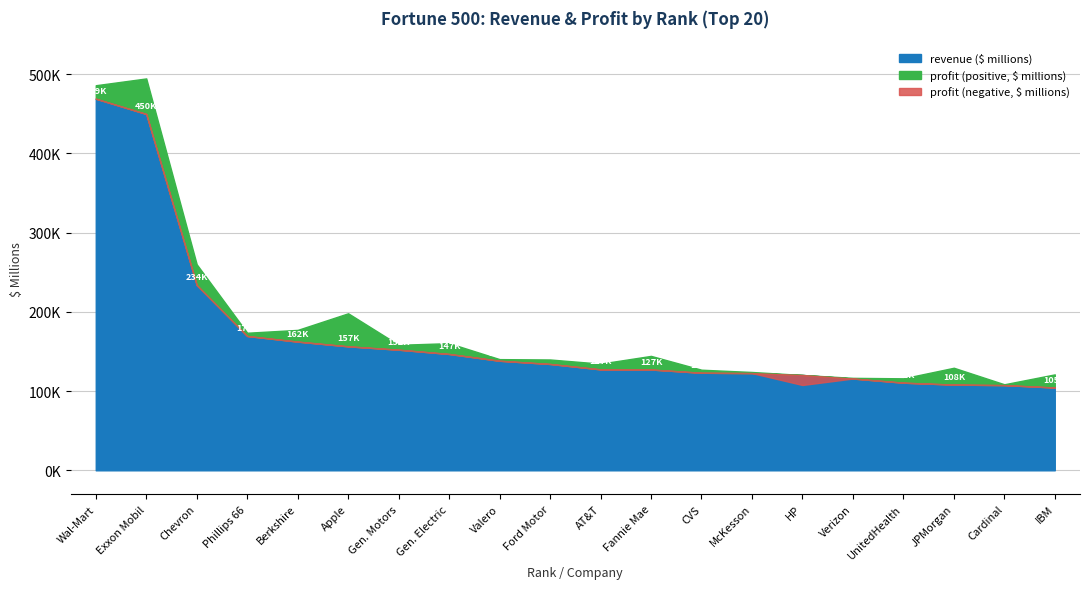

Does the chart display data point markers on the line(s)?

No